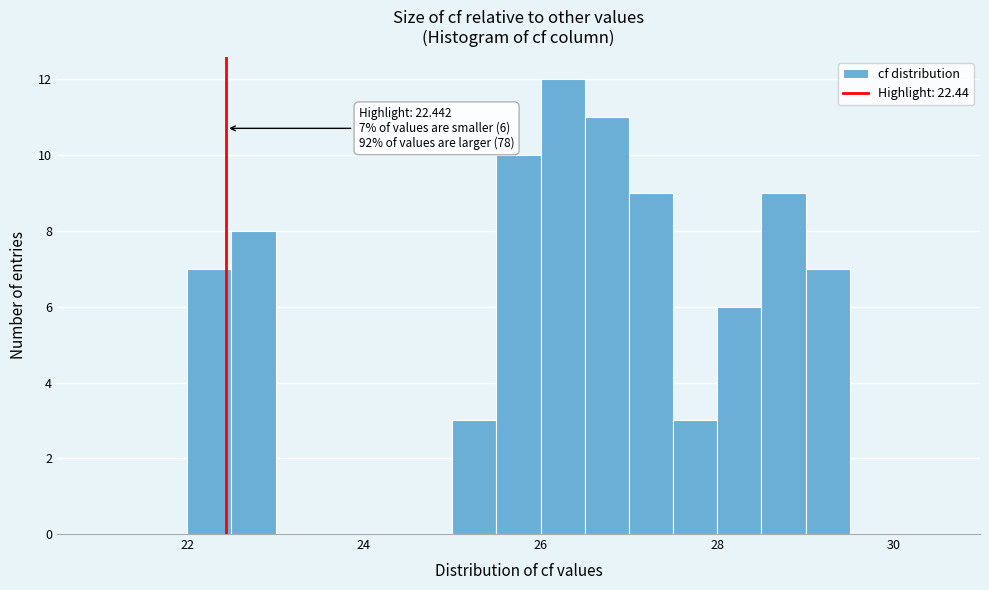

Read against the x-axis, roughly where is the centre of the tallest bar?

26.2